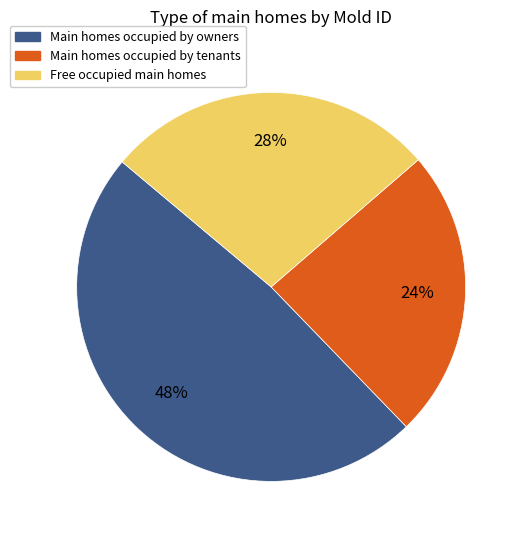

Which has a higher value, Main homes occupied by owners or Free occupied main homes?

Main homes occupied by owners